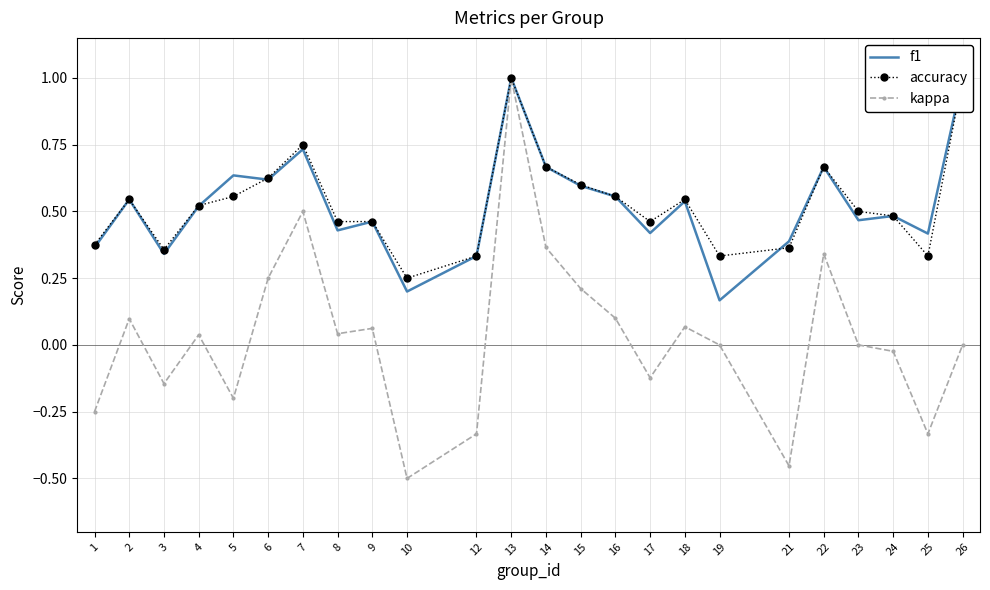

True or false: f1 and kappa intersect in this chart.

False